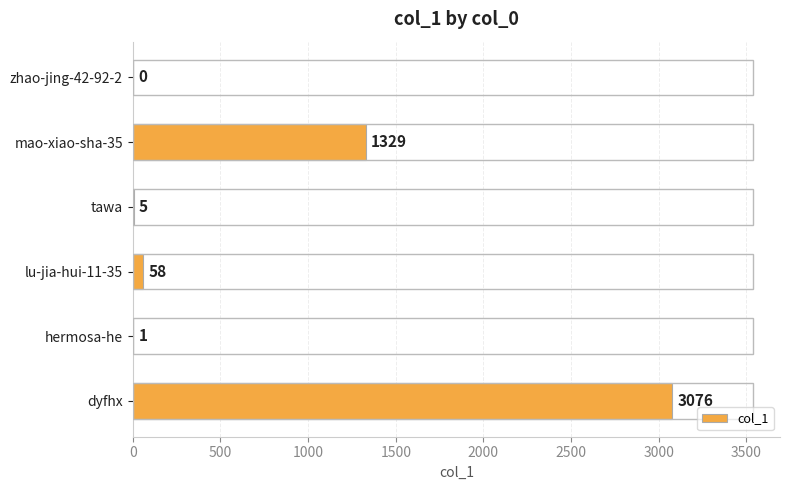

Where is the data nearest to the value 1538?

mao-xiao-sha-35